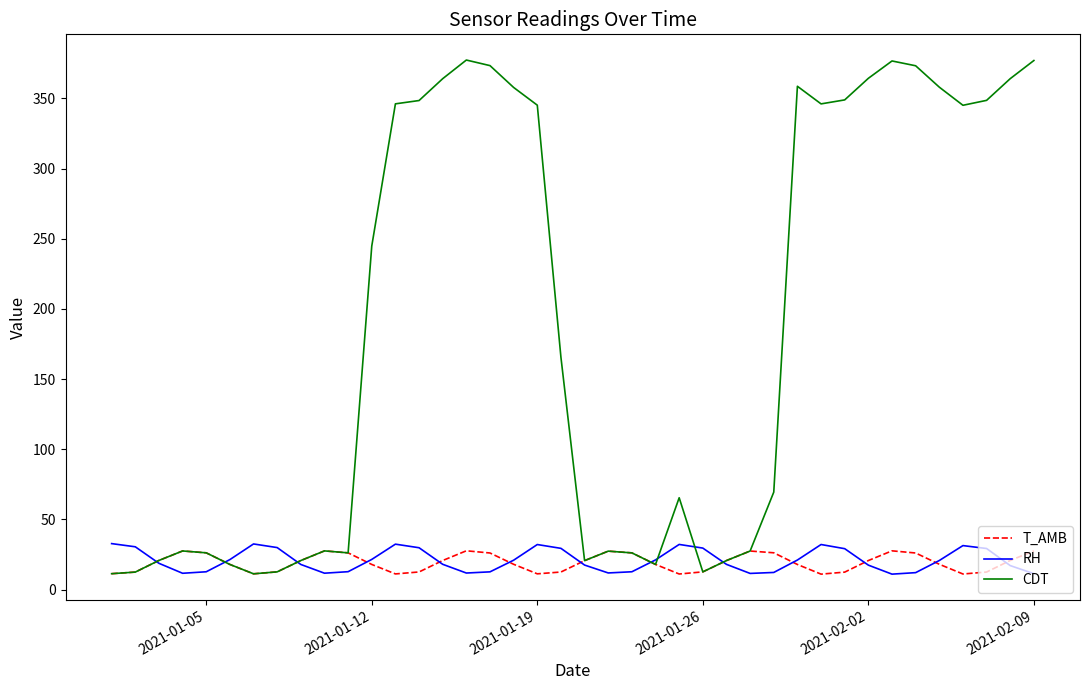

What is the maximum value for RH?

32.7